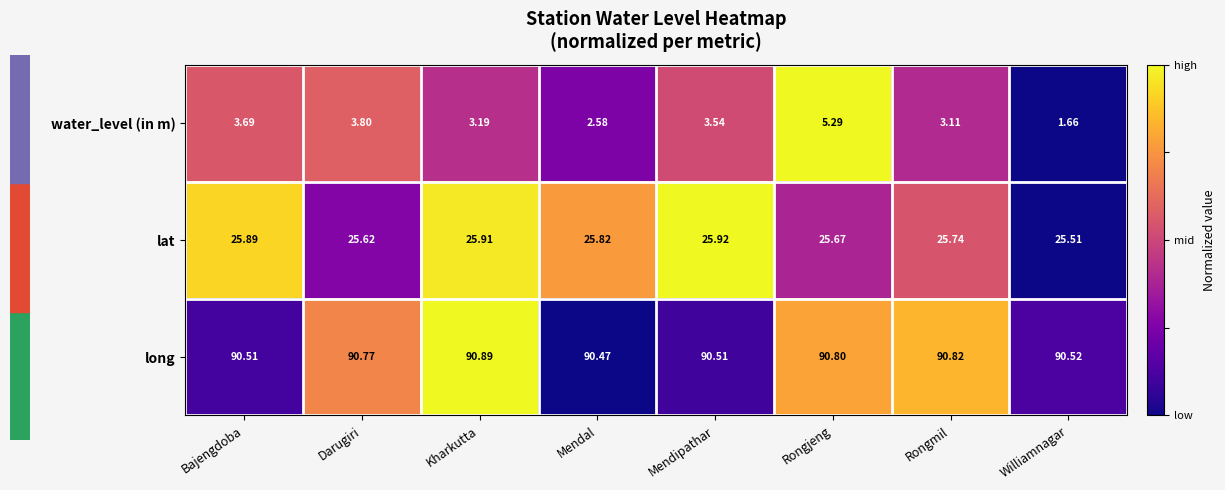

Which series has the widest spread of values?

water_level (in m)